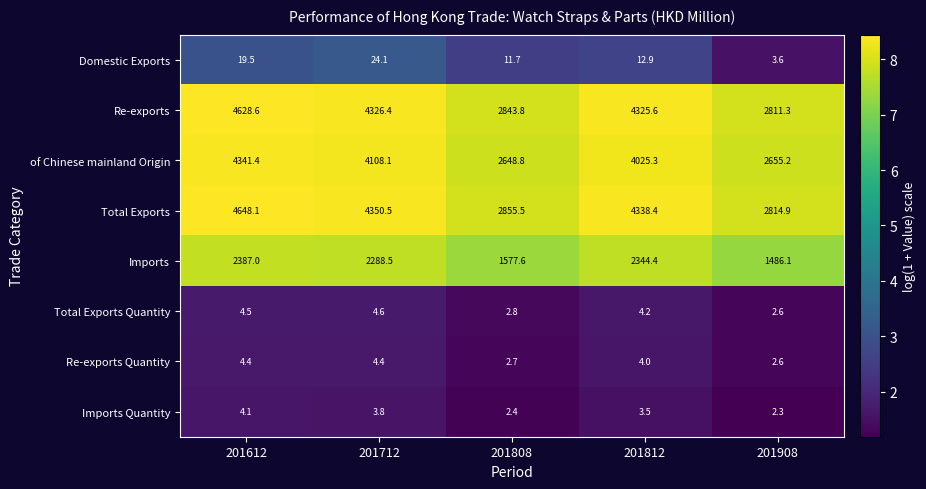

At which label does Imports Quantity first exceed 3?

201612